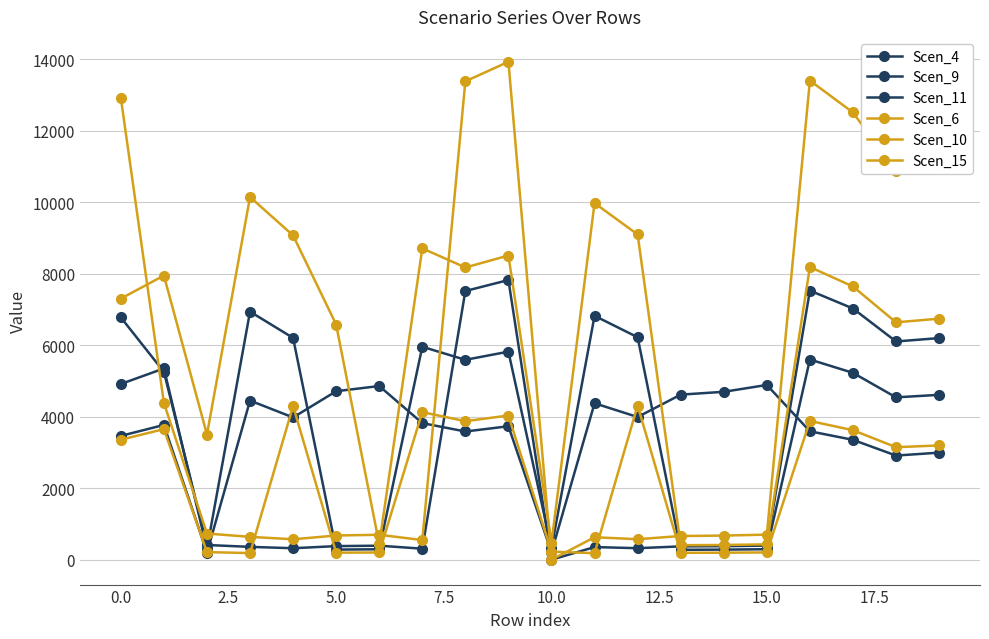

How many interior local valleys does the Scen_6 series have?

6